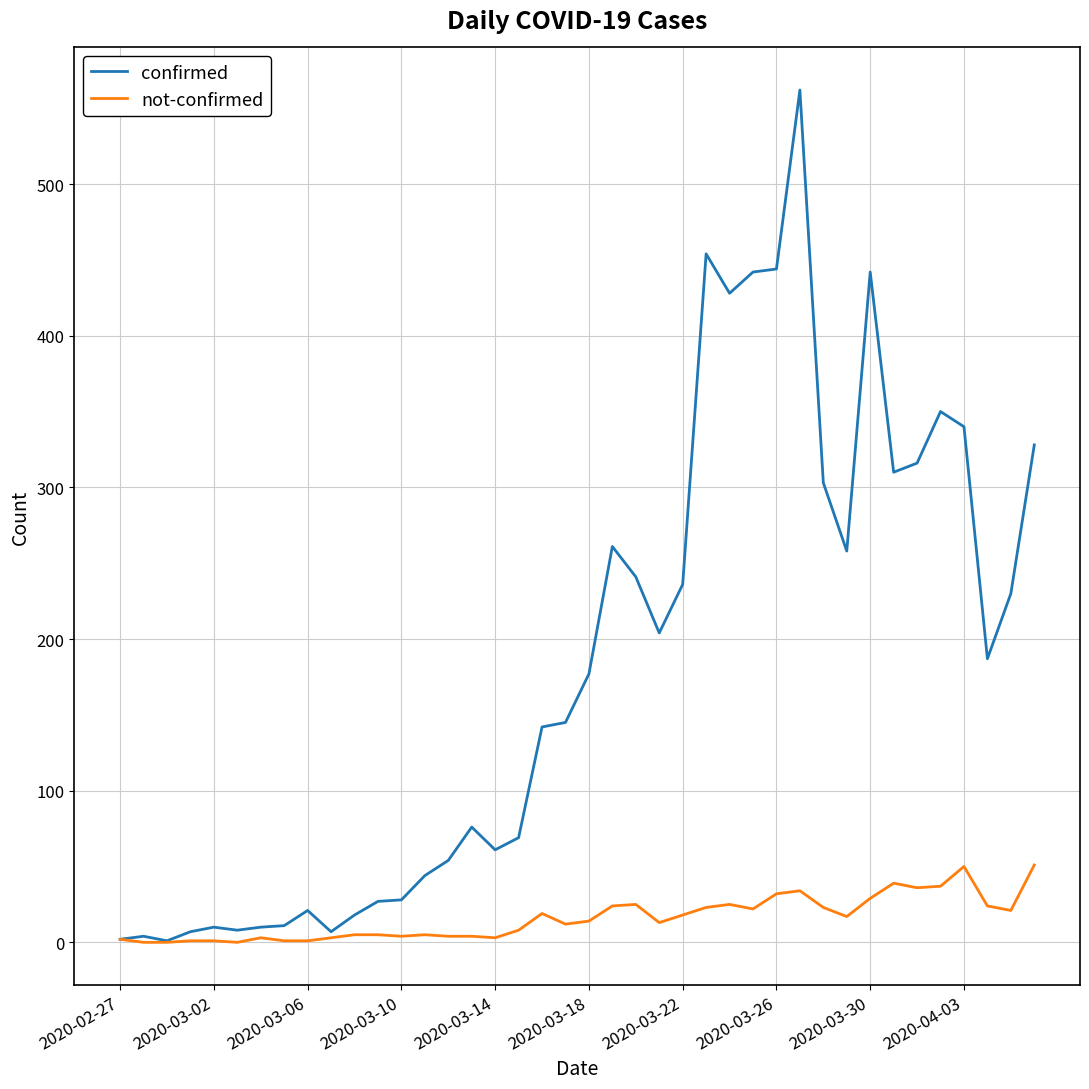

What is the maximum value for confirmed?

562